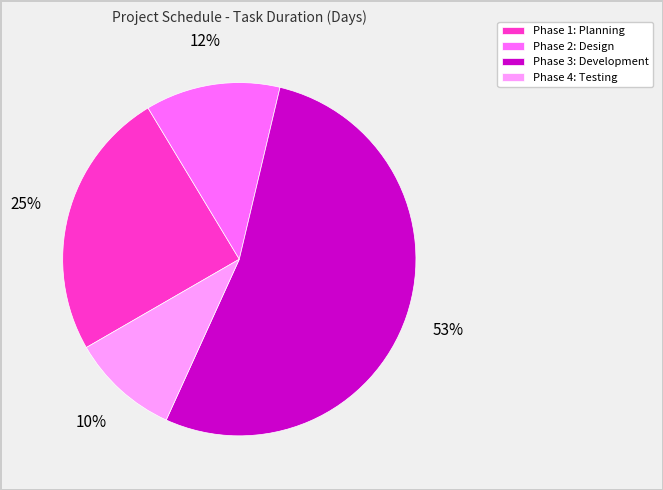

Is it true that Phase 1: Planning is 10% of the pie?

False